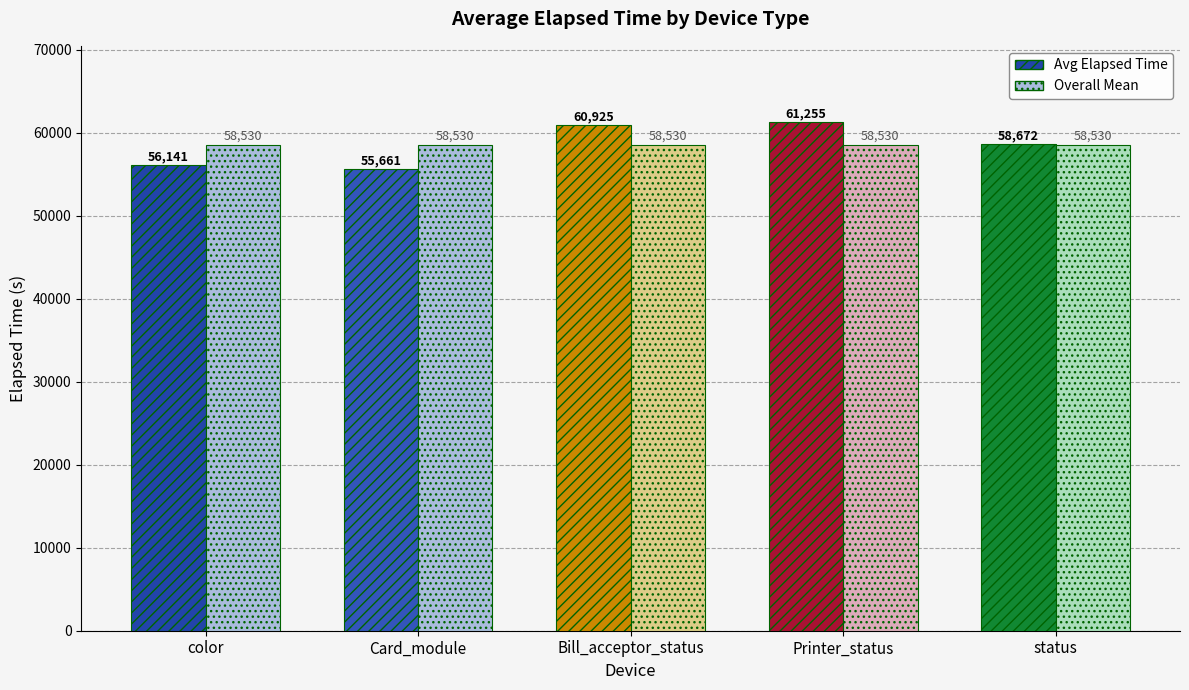

Reading left to right, list all the values displayed in this chart.

Avg Elapsed Time: 56141	55661	60925	61255	58672
Overall Mean: 58530	58530	58530	58530	58530